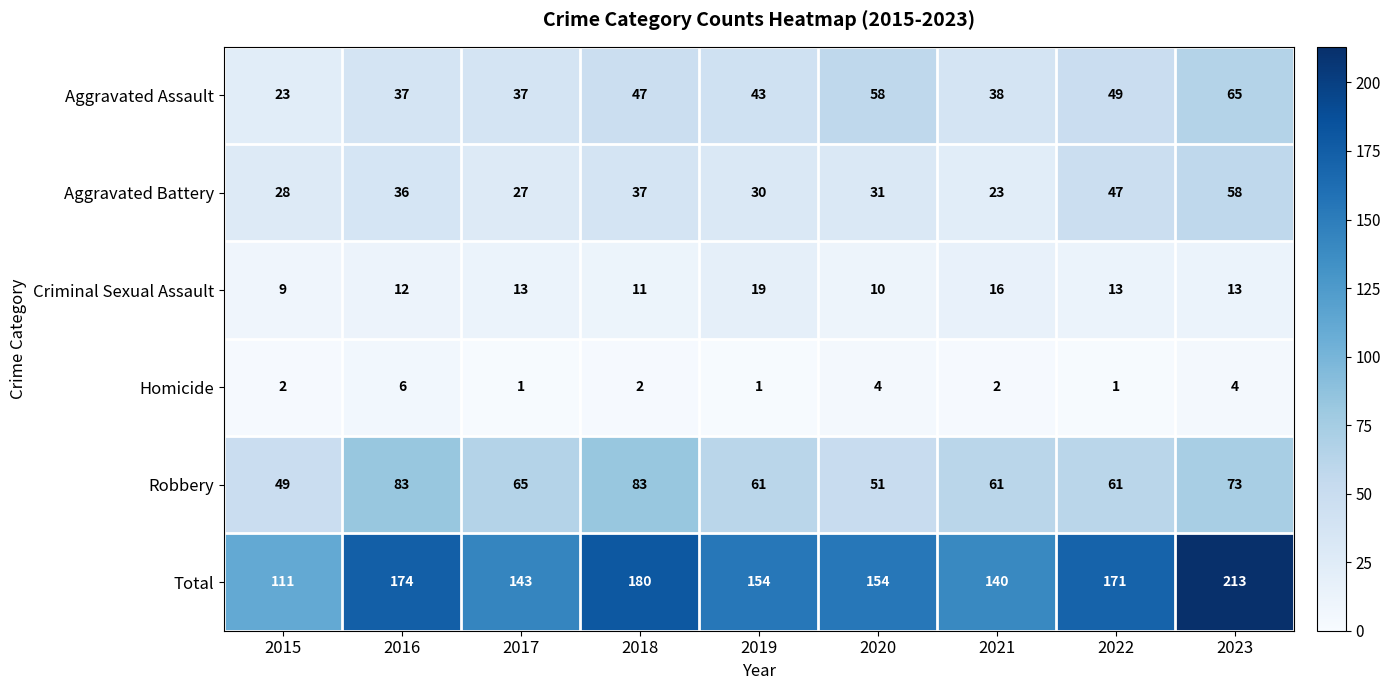

What is the total value across all series at 2021?

280